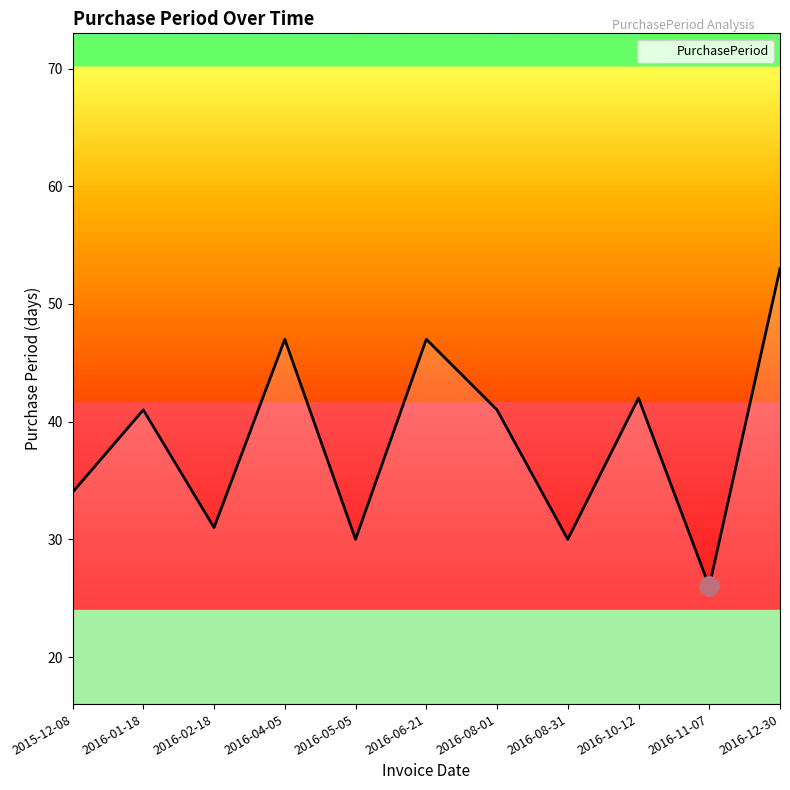

Read the value at 2016-08-31.

30